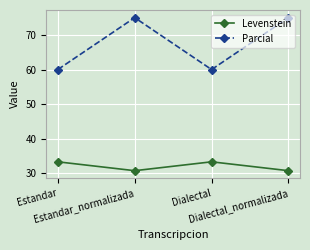

The value of Parcial at Estandar_normalizada is 111.1. True or false?

False